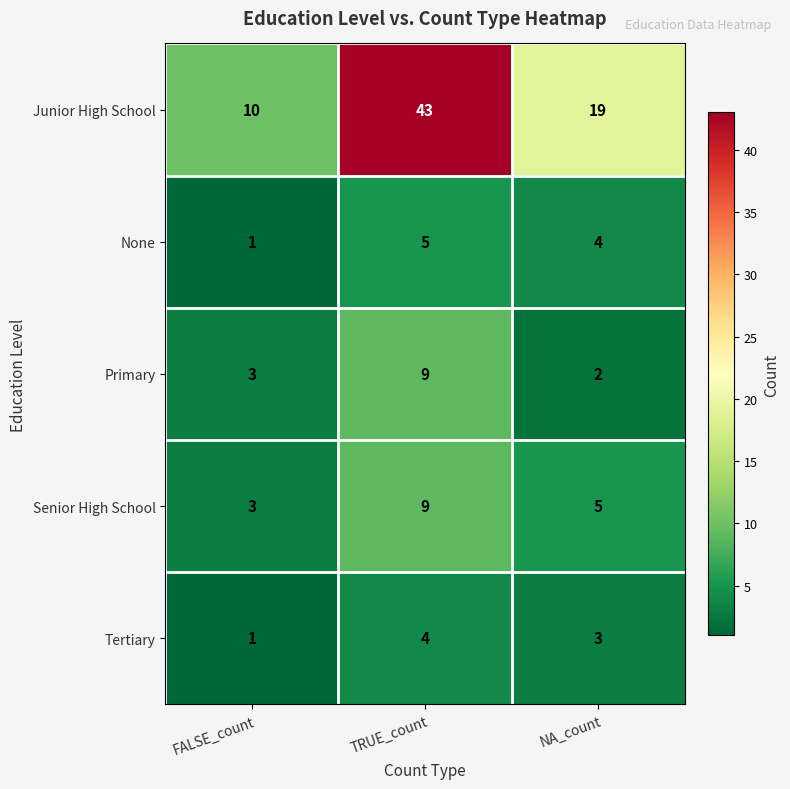

Where does the Senior High School series first go above 5?

TRUE_count